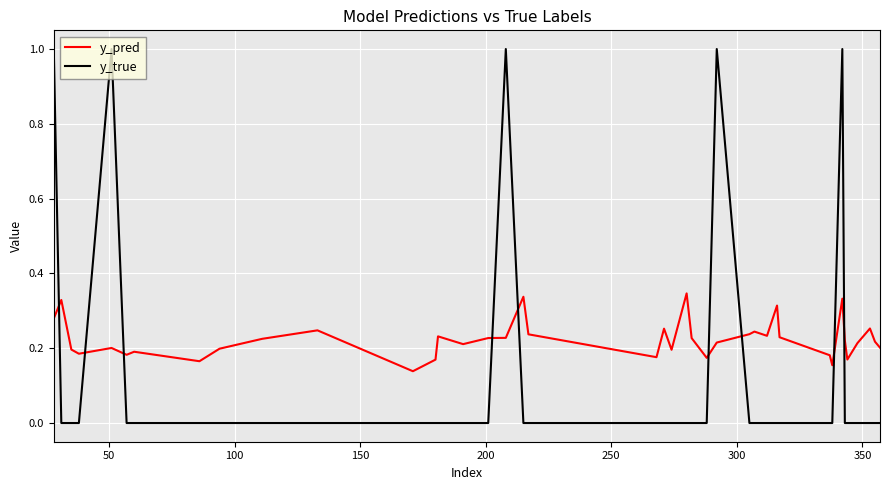

Which series ends up on top after the final intersection of y_pred and y_true?

y_pred